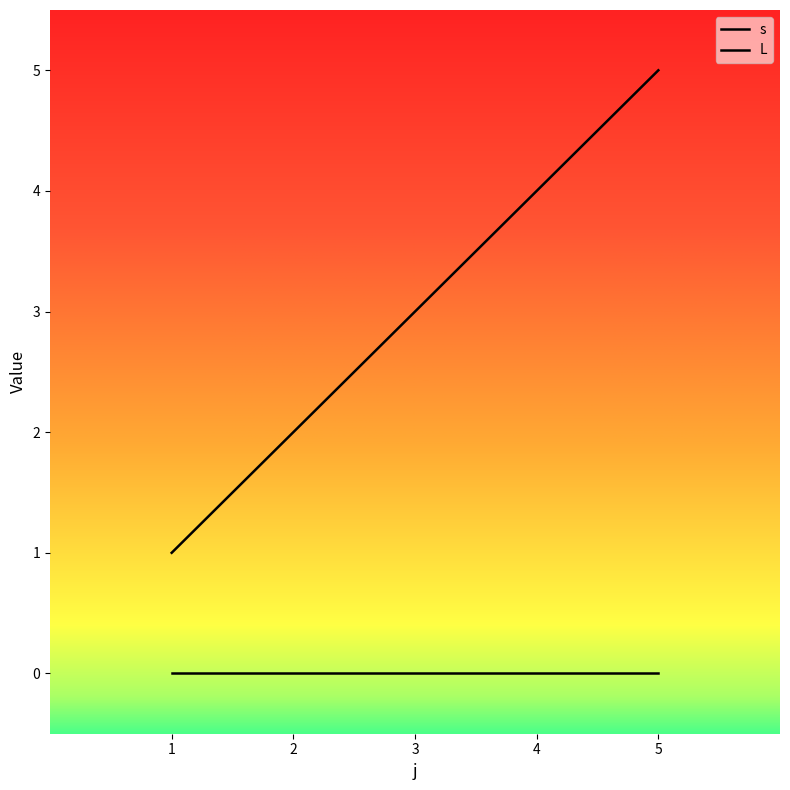

Does the chart display data point markers on the line(s)?

No